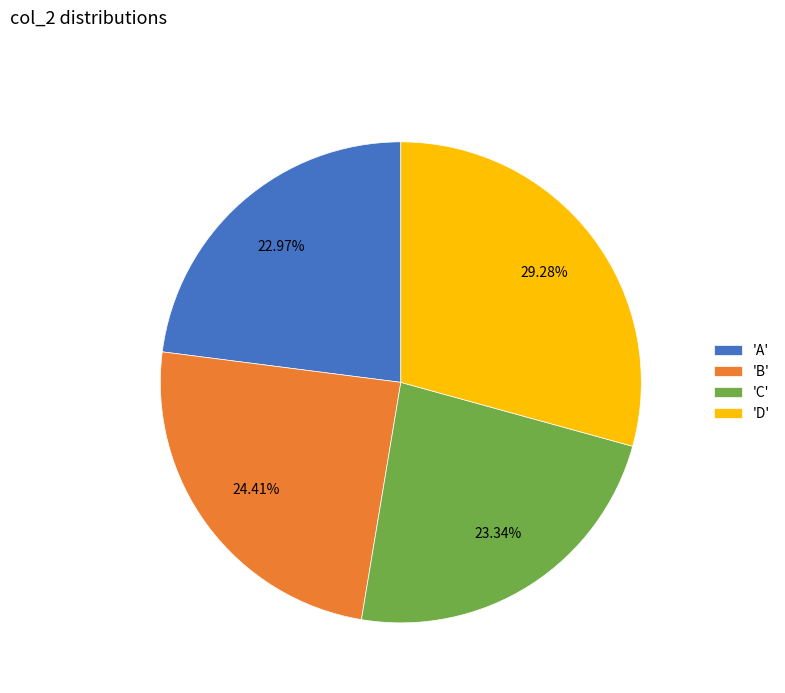

Do 'C' and 'A' together represent more than half of the pie?

No